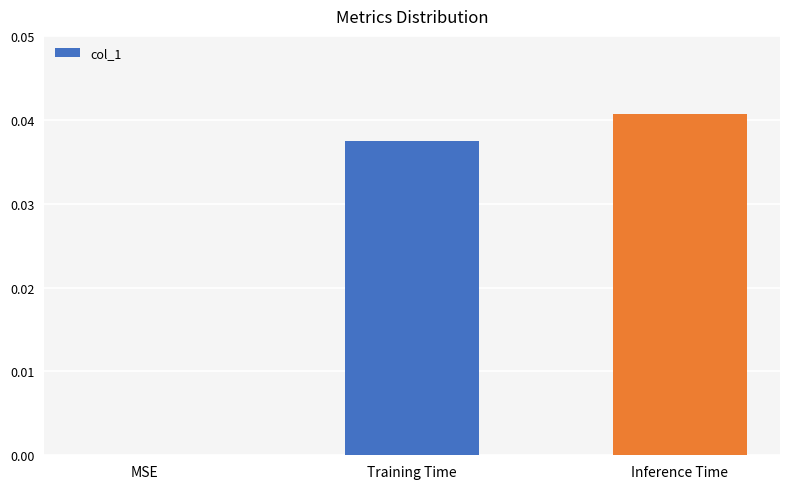

The chart shows a value of 0.1 at Inference Time. True or false?

False